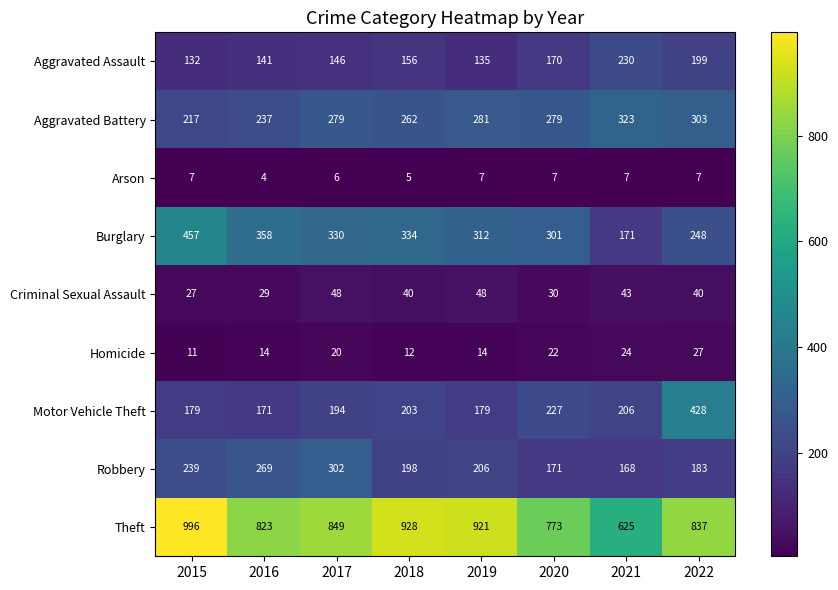

List the series in order of their peak value, highest first.

Theft, Burglary, Motor Vehicle Theft, Aggravated Battery, Robbery, Aggravated Assault, Criminal Sexual Assault, Homicide, Arson